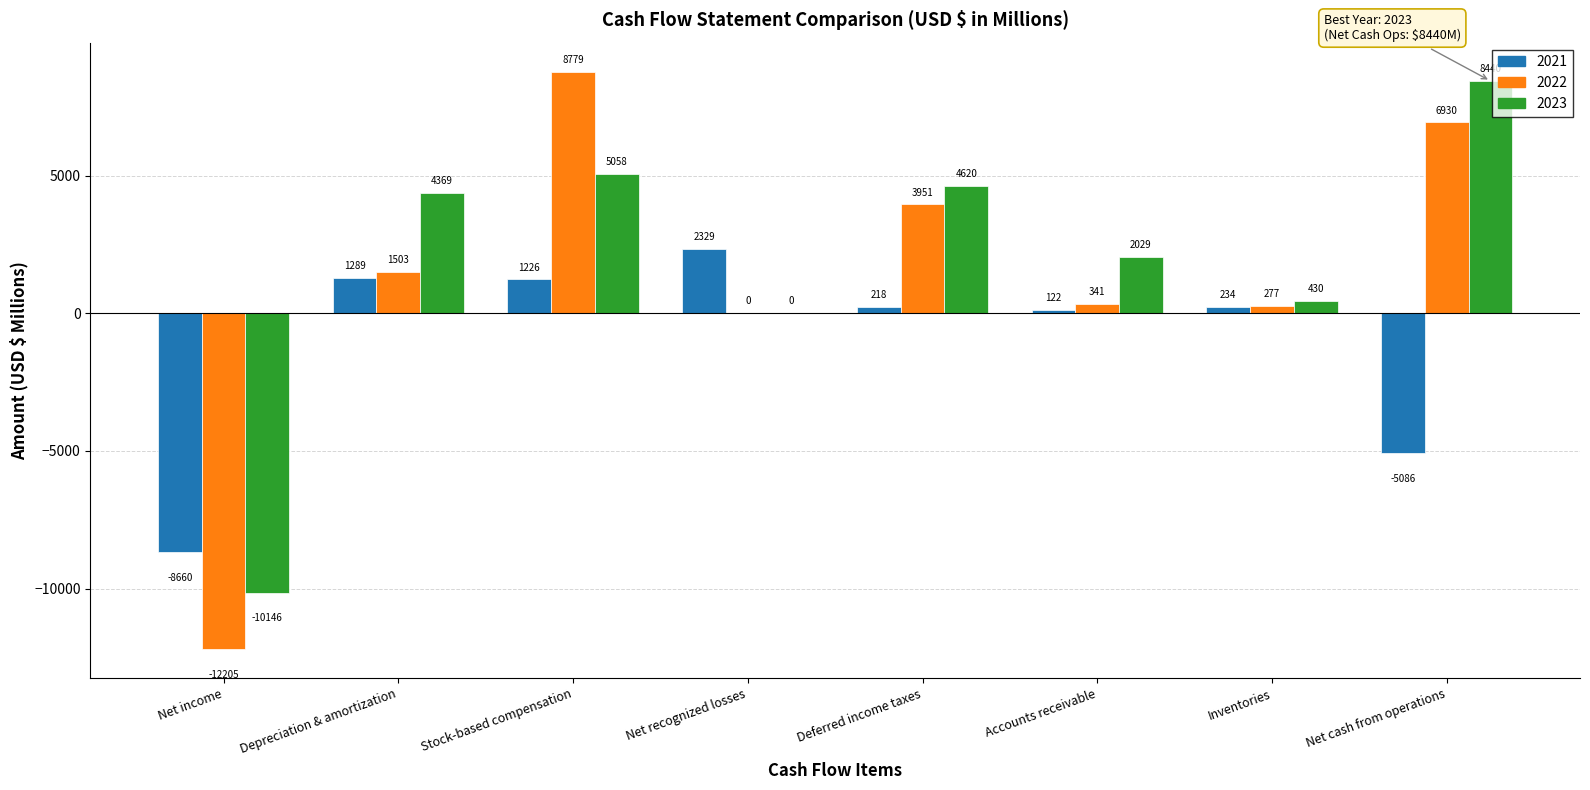

Is it true that 2021 equals 234 at Inventories?

True